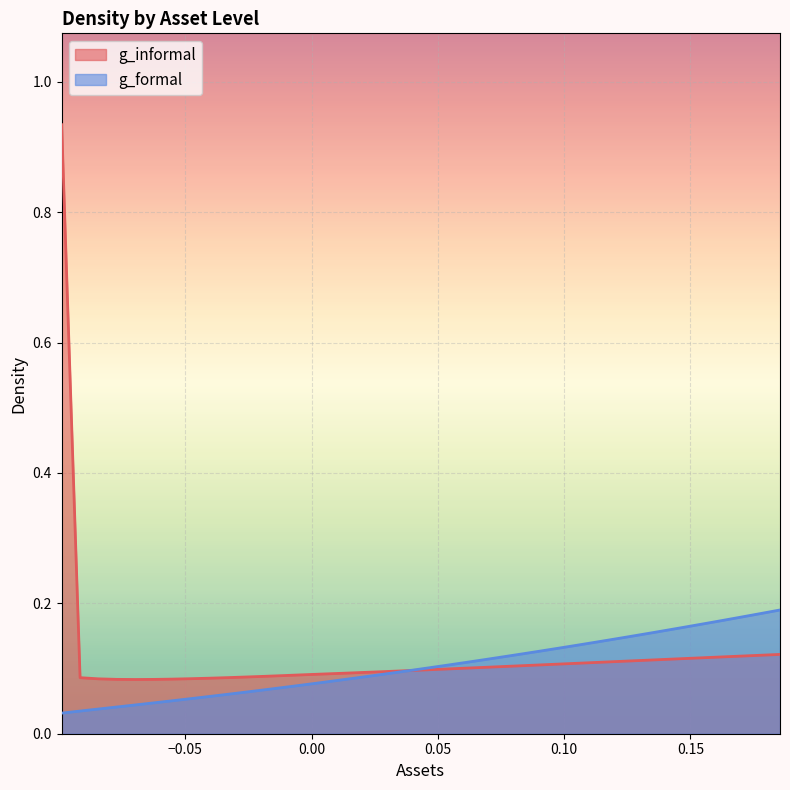

Rank the series by their maximum value, from lowest to highest.

g_formal, g_informal